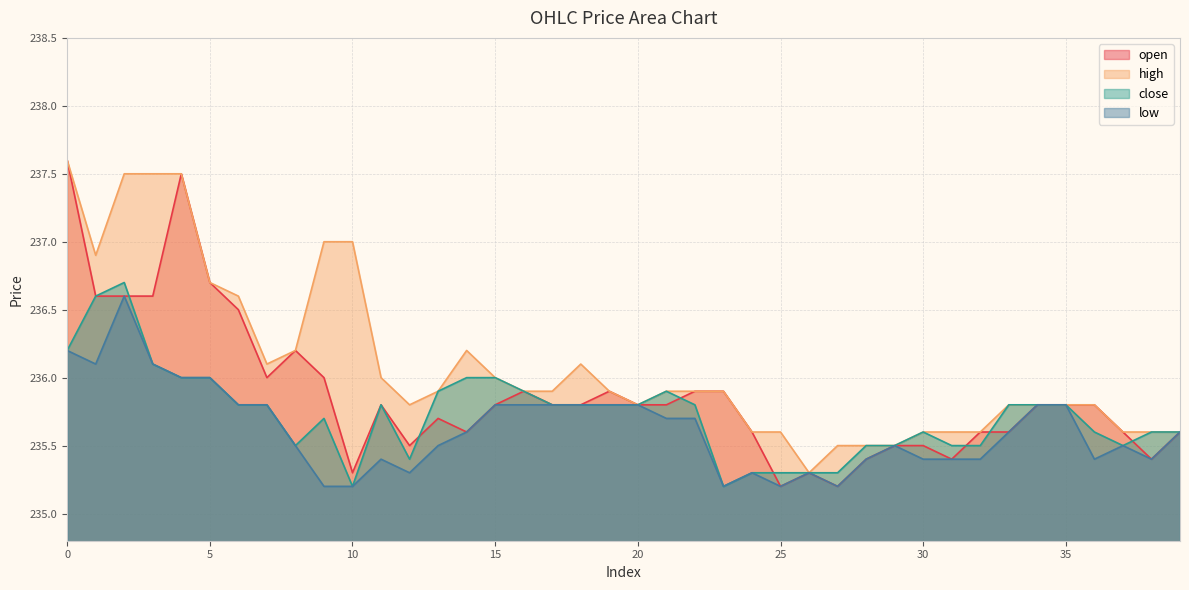

Is it true that open equals 235.4 at 31?

True